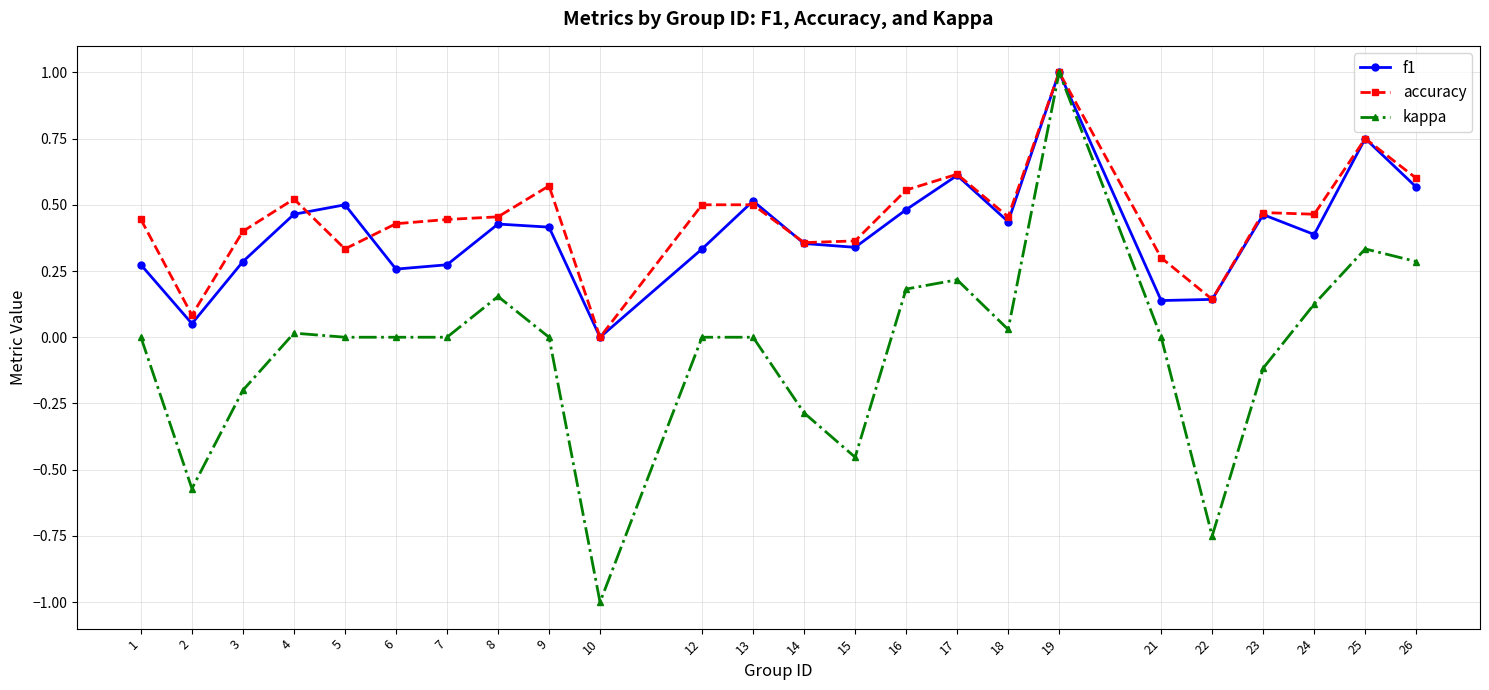

The value of accuracy at 1 is 0.4. True or false?

True